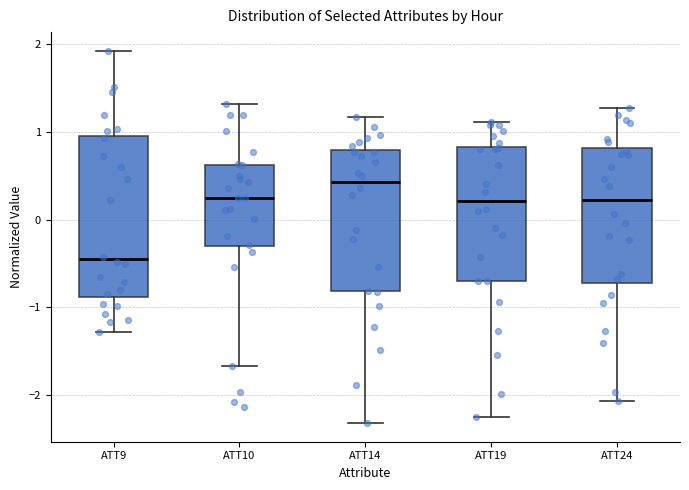

Comparing the boxes themselves (not the whiskers), which one is the tallest?

ATT9